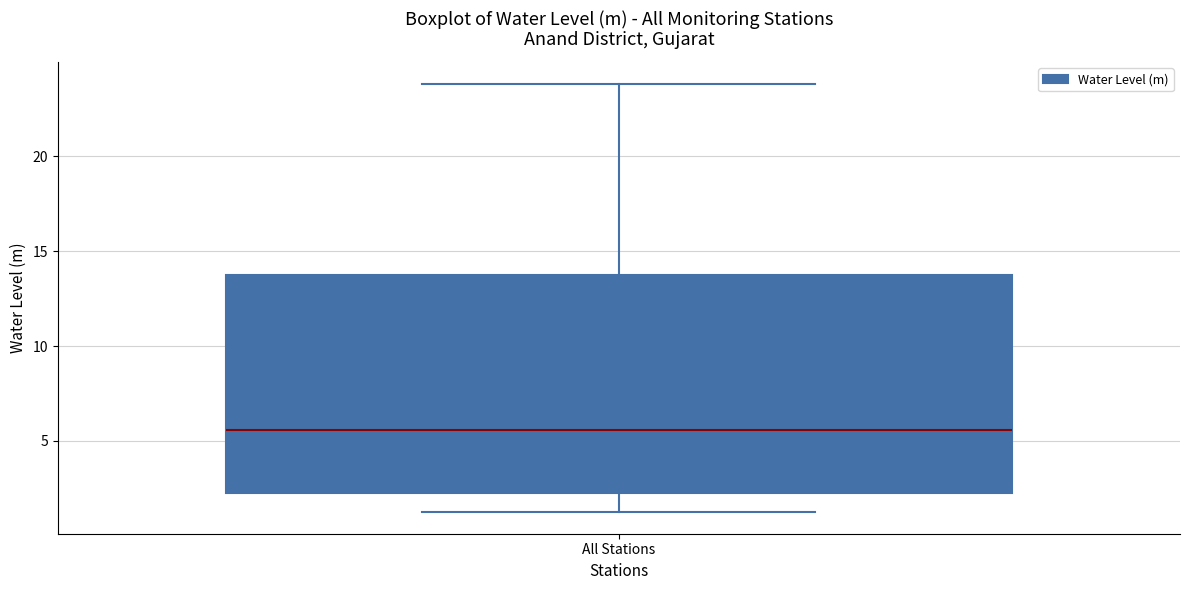

Where is the lower edge of the box for All Stations on the y-axis? The values are not printed on the chart, so give them approximately, as read against the axis.

2.0